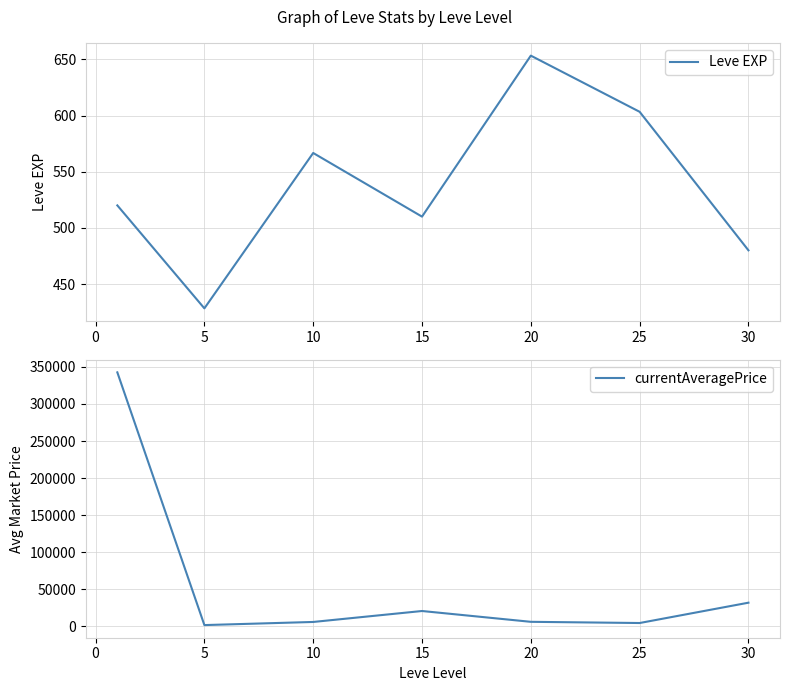

True or false: currentAveragePrice and Leve EXP cross at least once.

False